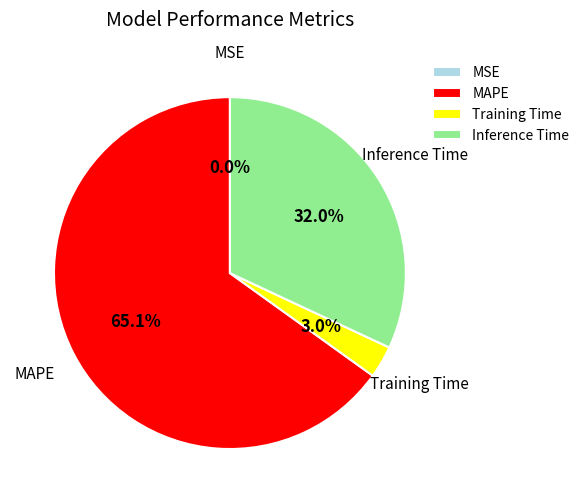

Which has a higher value, Inference Time or Training Time?

Inference Time